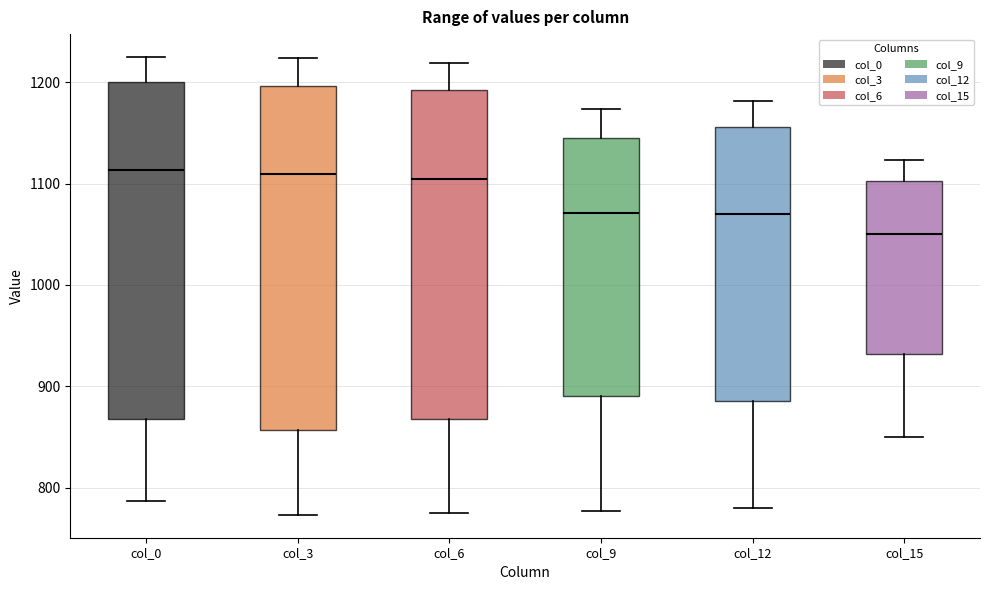

Which box has the lowest median line?

col_15